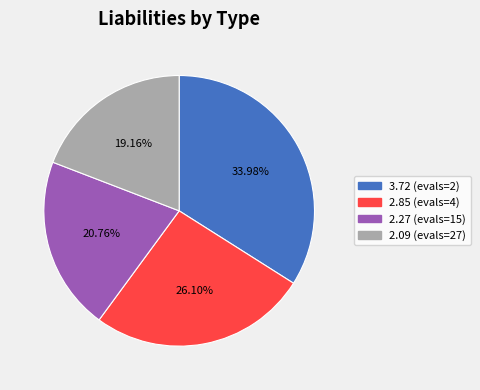

Rank the categories by value from lowest to highest.

2.09 (evals=27), 2.27 (evals=15), 2.85 (evals=4), 3.72 (evals=2)